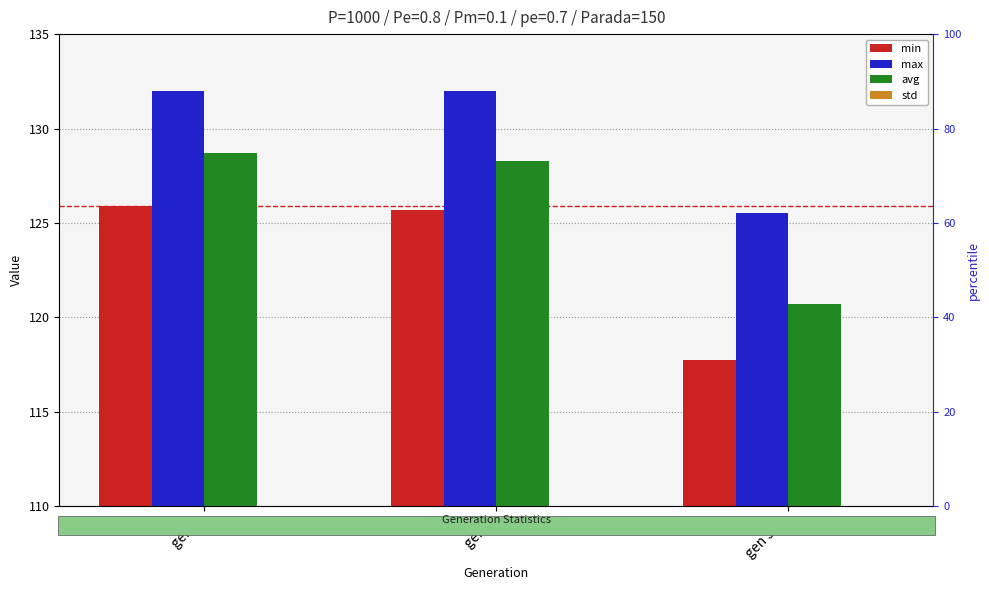

Is it true that std equals 1.0 at gen 0?

True